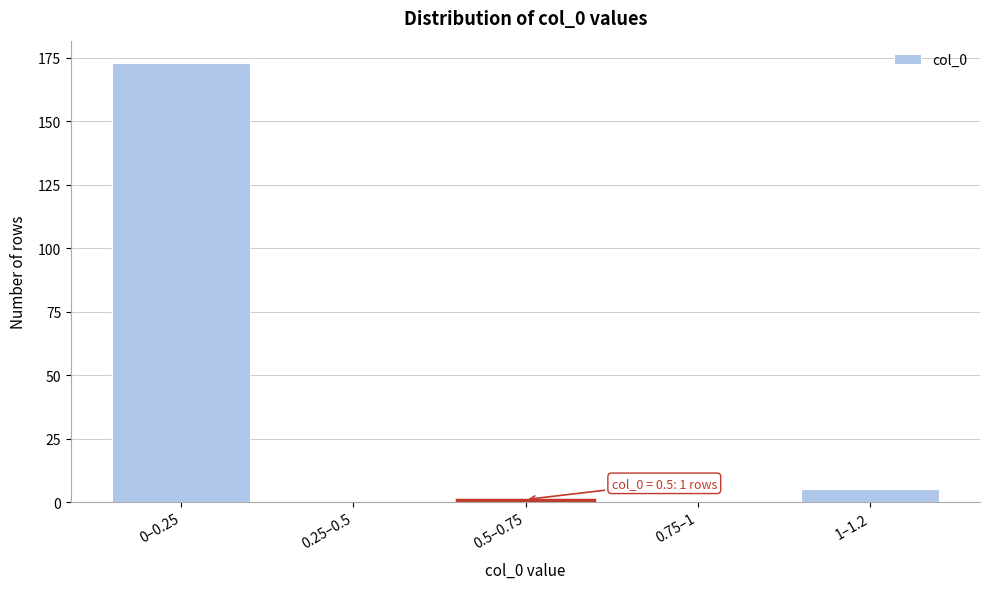

Reading left to right, what are all the values shown in this chart?

0–0.25=173	0.25–0.5=0	0.5–0.75=1	0.75–1=0	1–1.2=5